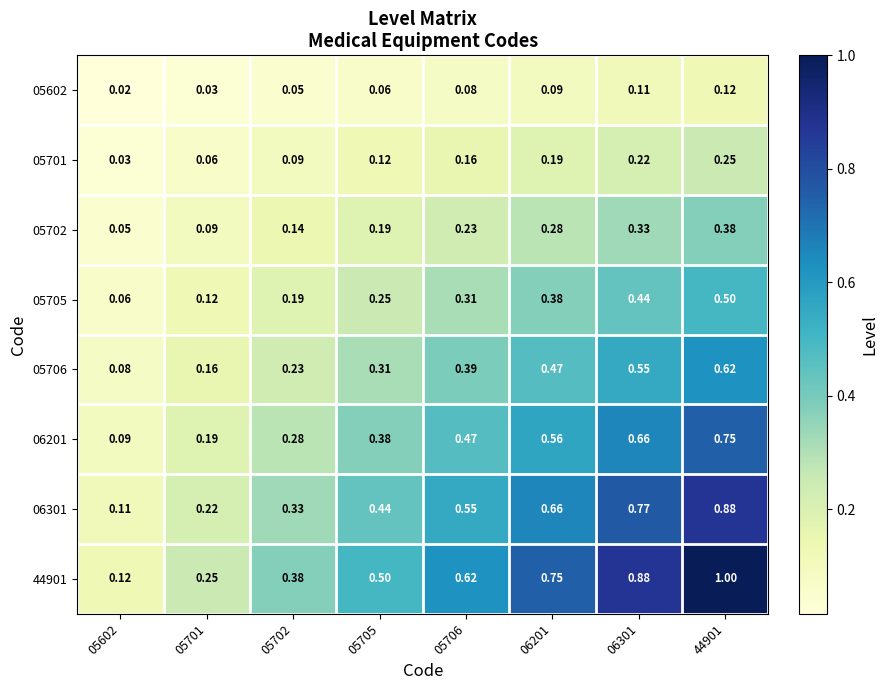

Is the value of 05602 at 44901 greater than the value of 05702 at 05702?

No